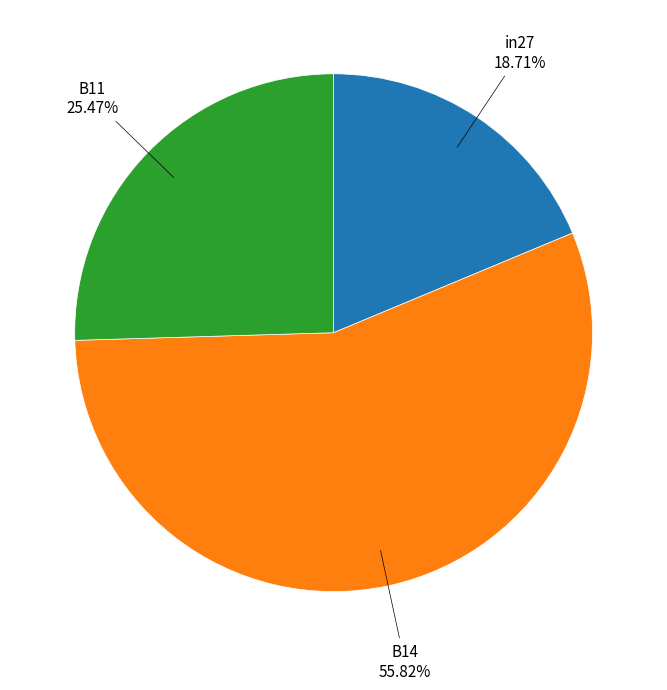

Between in27 and B14, which is larger?

B14